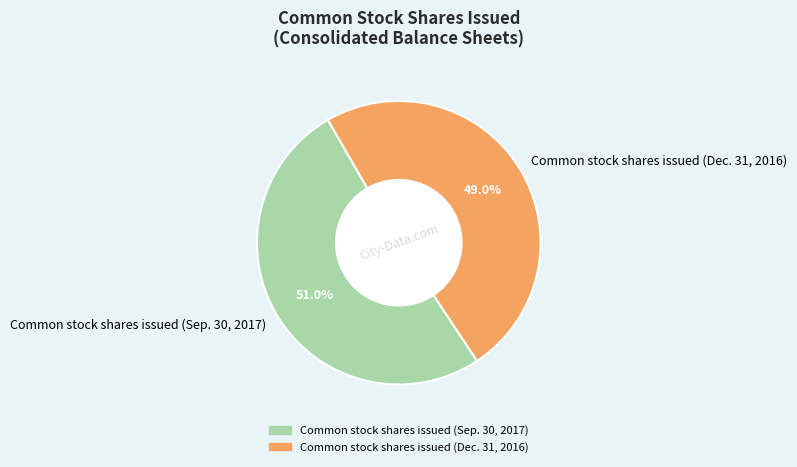

What percentage do Common stock shares issued (Dec. 31, 2016) and Common stock shares issued (Sep. 30, 2017) together represent?

100.0%